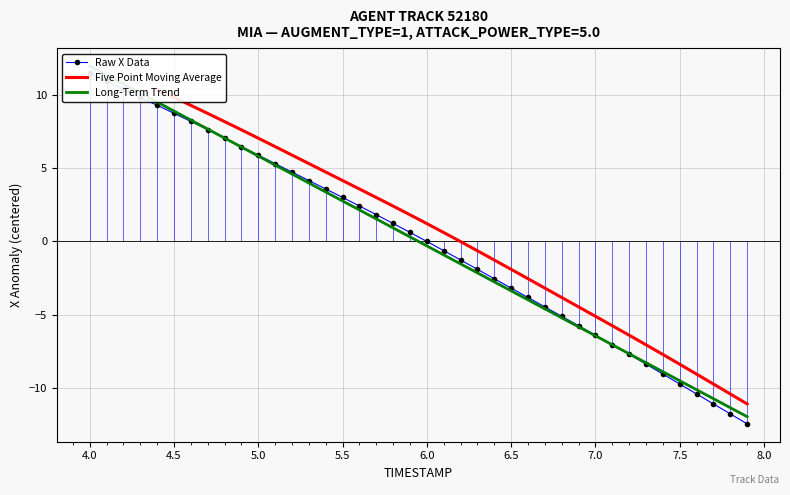

What are all the series names shown in the legend?

Raw X Data, Five Point Moving Average, Long-Term Trend